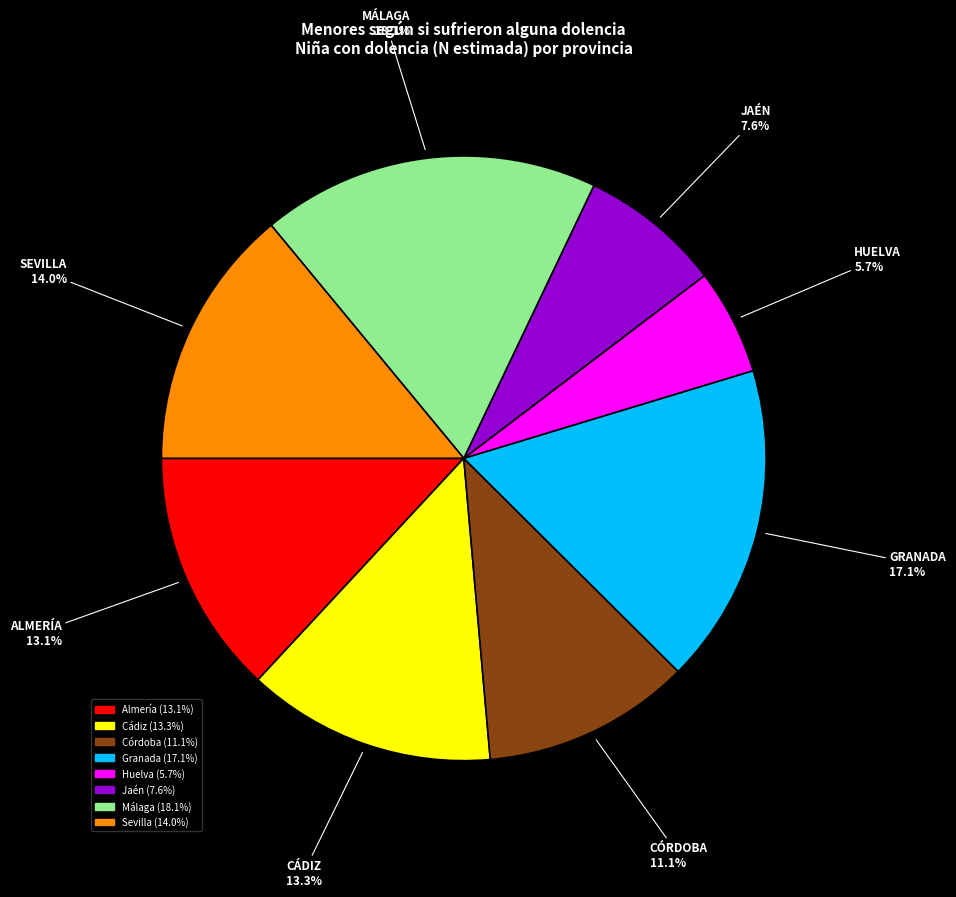

Combined, what portion of the pie is Almería and Granada?

30.2%